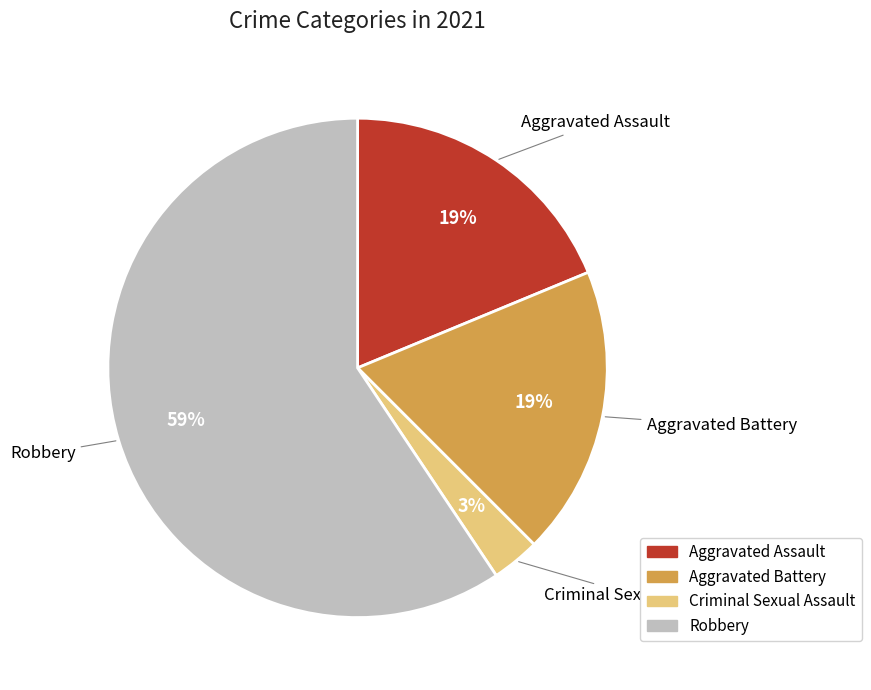

How many slices are in this pie chart?

4